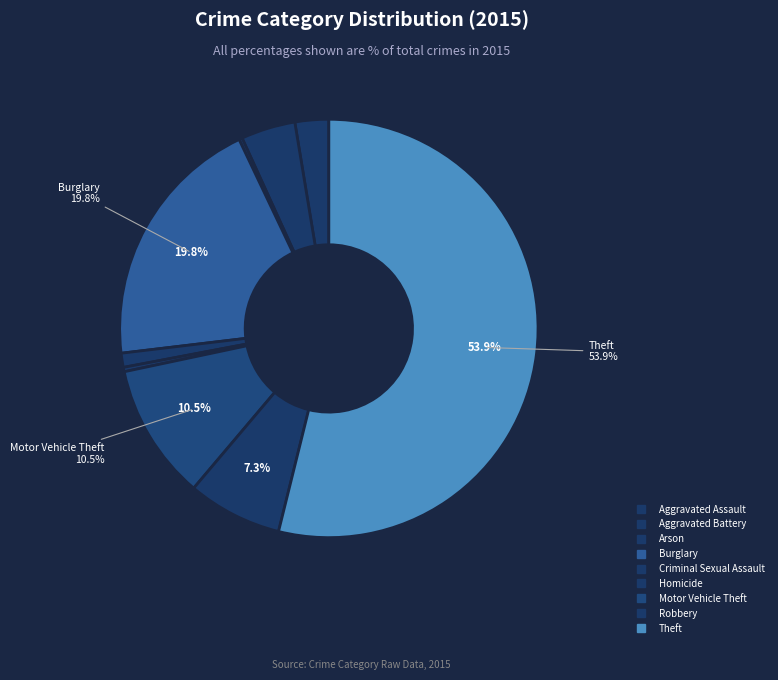

Which slice is the largest?

Theft